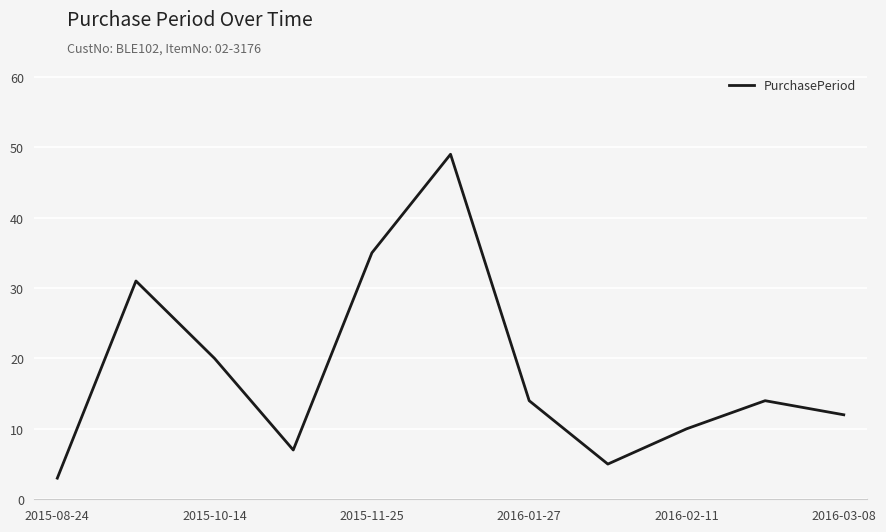

What is the difference between the second highest and minimum values?

32